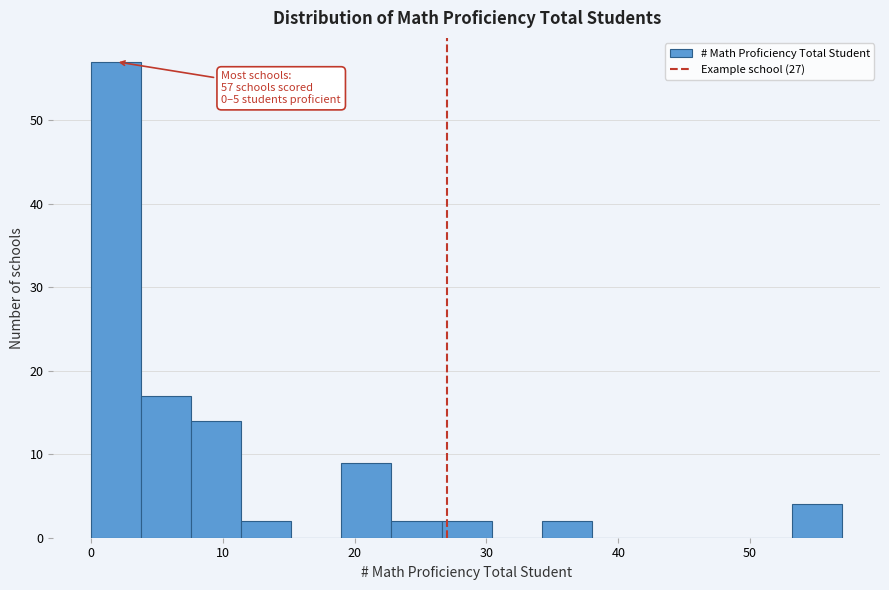

Read against the x-axis, roughly where is the centre of the tallest bar?

2